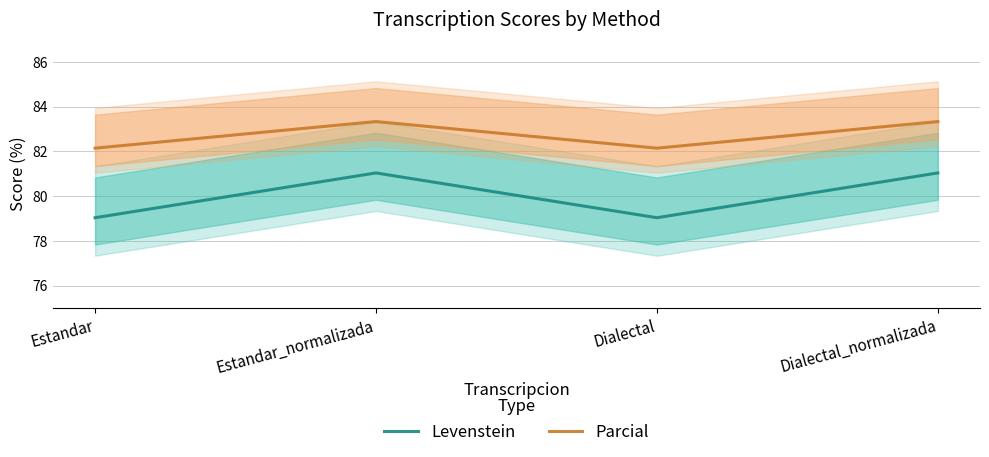

In Parcial, how many points are lower than both neighbors (excluding endpoints)?

1